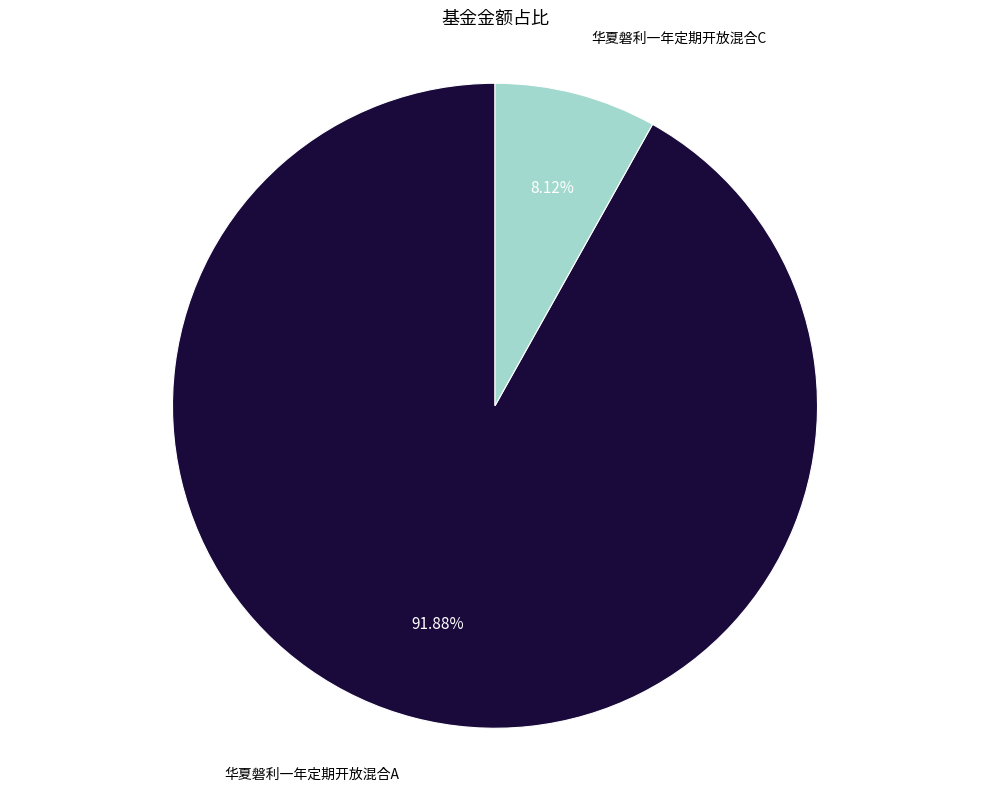

To the nearest percent, what portion does 华夏磐利一年定期开放混合C represent?

8%